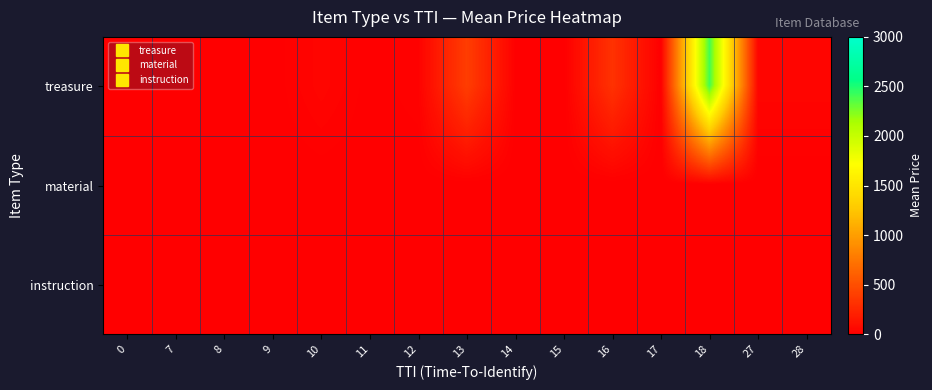

What is the total value across all series at 16?

318.0